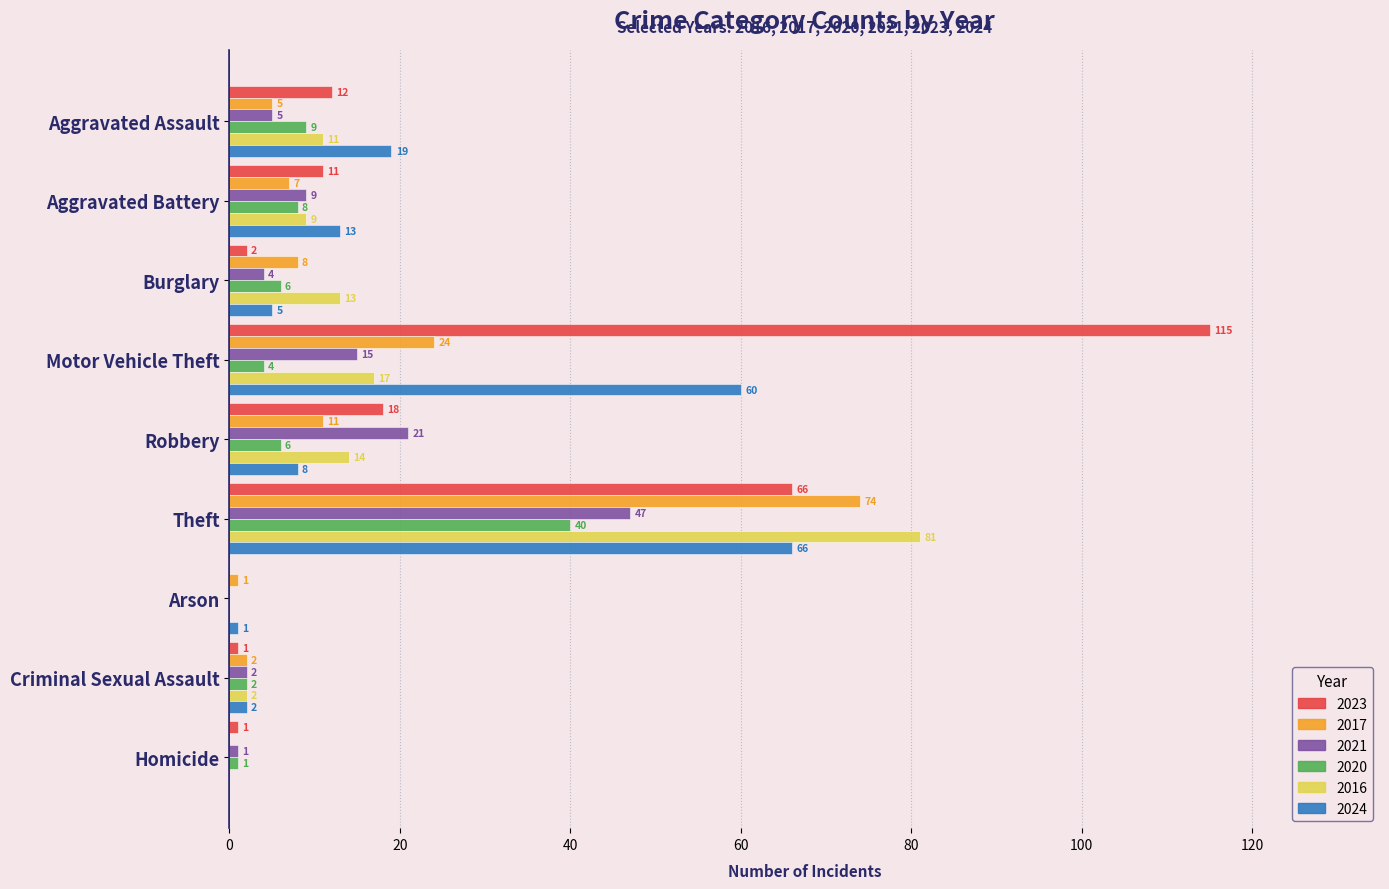

At which label is 2016 closest to 40?

Motor Vehicle Theft